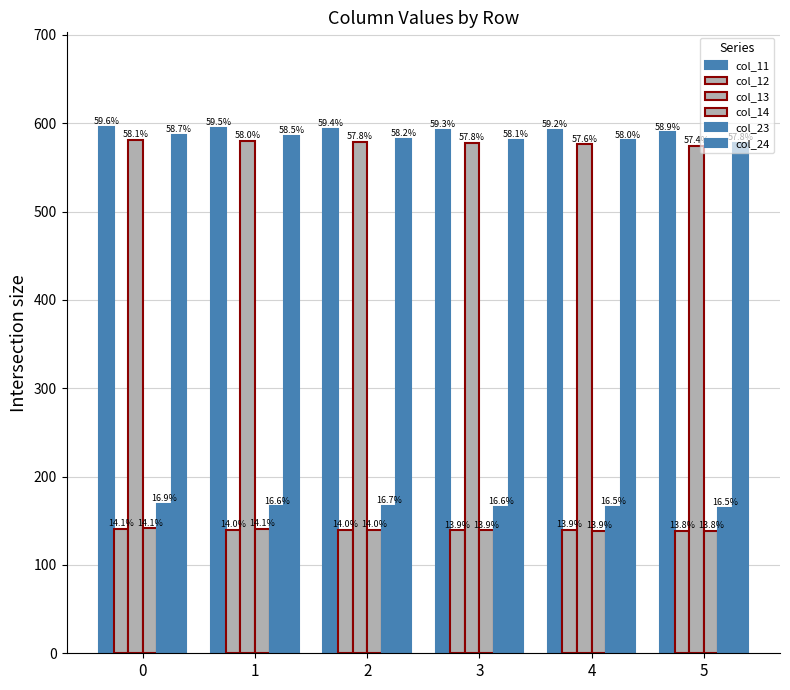

How many bars are there in each group?

6